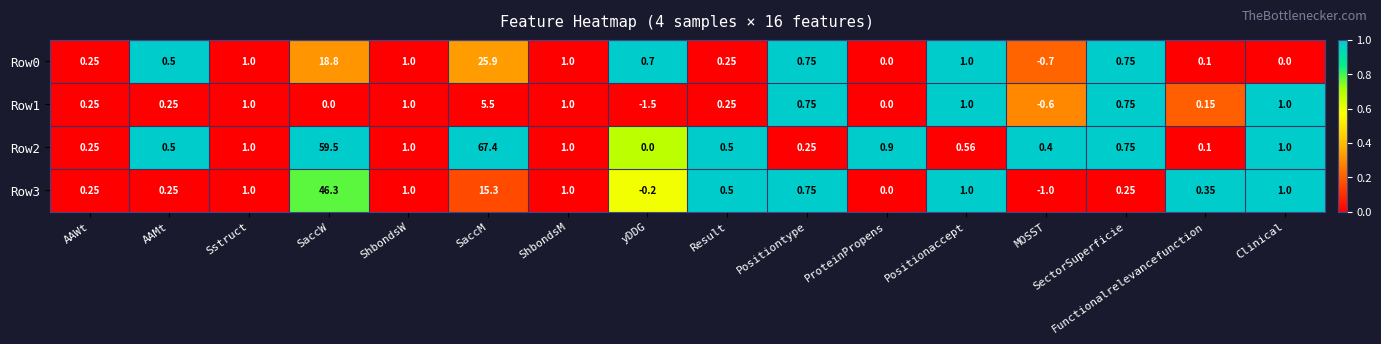

Which category has the lowest value in the Row1 series?

yDDG